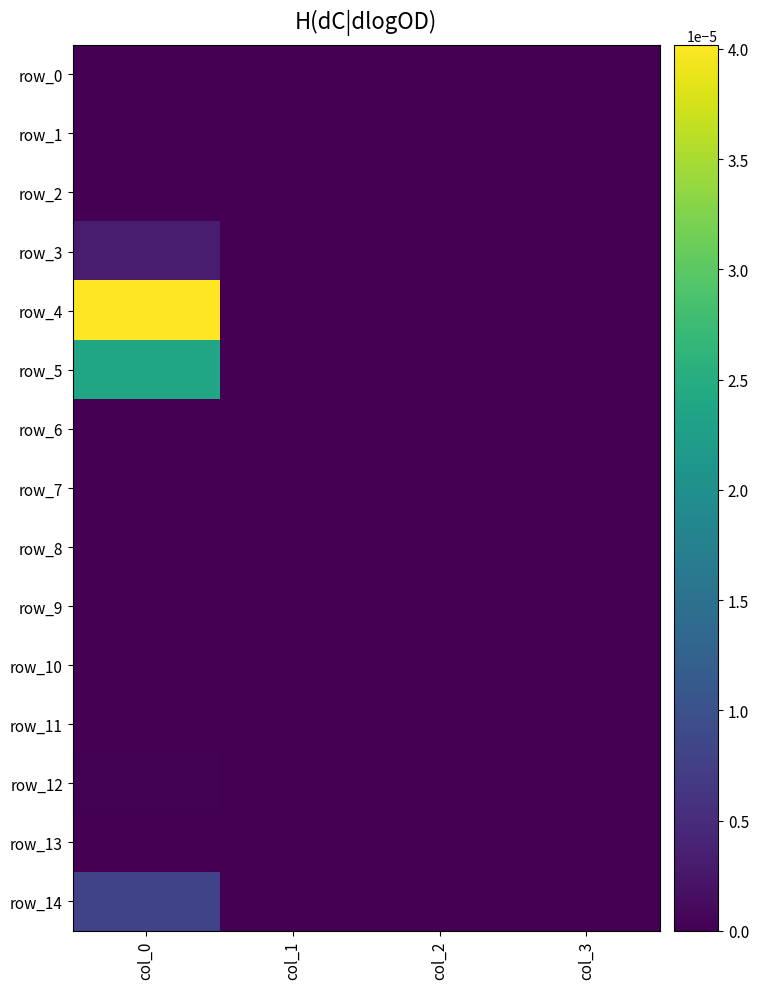

List the series in order of their peak value, highest first.

row_4, row_5, row_14, row_3, row_12, row_2, row_0, row_1, row_6, row_7, row_8, row_9, row_10, row_11, row_13